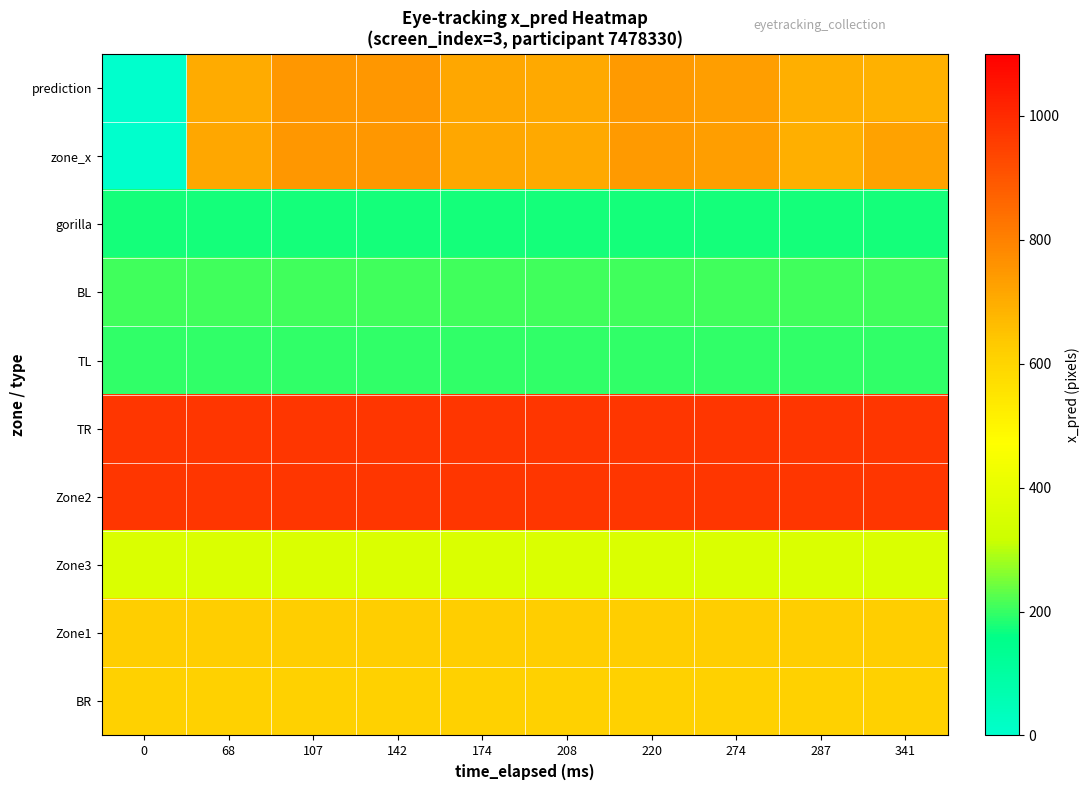

Reading left to right, what are all the values shown in this chart?

prediction: 0=0.0	68=700.5	107=748.7	142=747.8	174=709.5	208=707.2	220=739.6	274=733.0	287=696.1	341=690.3
zone_x: 0=0.0	68=713.0	107=748.7	142=747.8	174=709.5	208=707.2	220=739.6	274=733.0	287=696.1	341=725.0
gorilla: 0=173.3	68=173.3	107=173.3	142=173.3	174=173.3	208=173.3	220=173.3	274=173.3	287=173.3	341=173.3
BL: 0=206.3	68=206.3	107=206.3	142=206.3	174=206.3	208=206.3	220=206.3	274=206.3	287=206.3	341=206.3
TL: 0=195.3	68=195.3	107=195.3	142=195.3	174=195.3	208=195.3	220=195.3	274=195.3	287=195.3	341=195.3
TR: 0=971.3	68=971.3	107=971.3	142=971.3	174=971.3	208=971.3	220=971.3	274=971.3	287=971.3	341=971.3
Zone2: 0=971.3	68=971.3	107=971.3	142=971.3	174=971.3	208=971.3	220=971.3	274=971.3	287=971.3	341=971.3
Zone3: 0=359.3	68=359.3	107=359.3	142=359.3	174=359.3	208=359.3	220=359.3	274=359.3	287=359.3	341=359.3
Zone1: 0=621.3	68=621.3	107=621.3	142=621.3	174=621.3	208=621.3	220=621.3	274=621.3	287=621.3	341=621.3
BR: 0=610.3	68=610.3	107=610.3	142=610.3	174=610.3	208=610.3	220=610.3	274=610.3	287=610.3	341=610.3